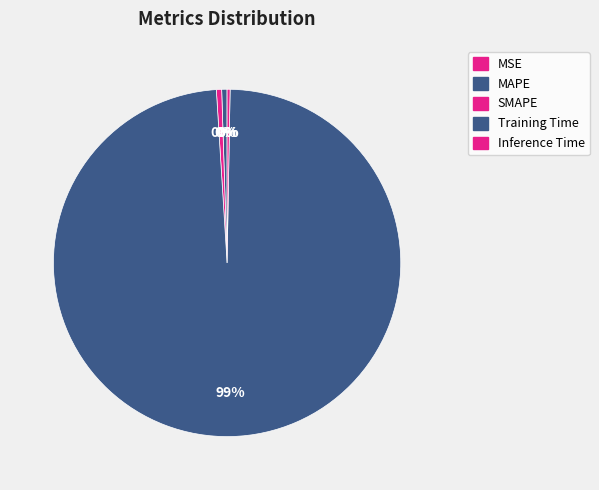

Does MAPE account for over 50% of the chart?

No